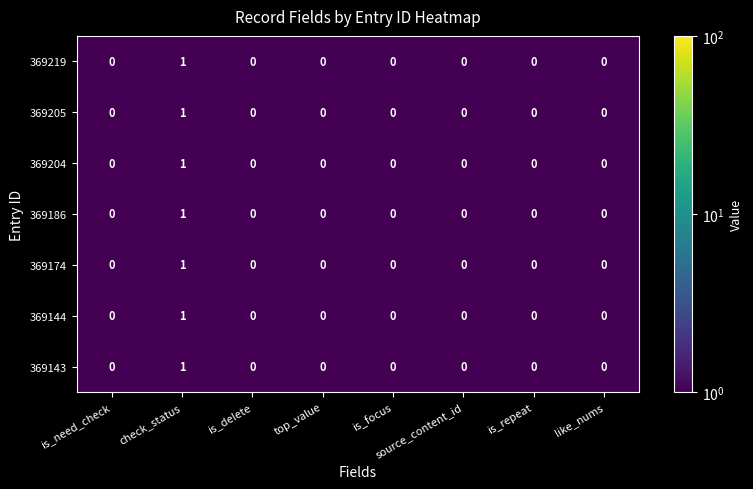

At which label does 369186 reach its peak?

check_status